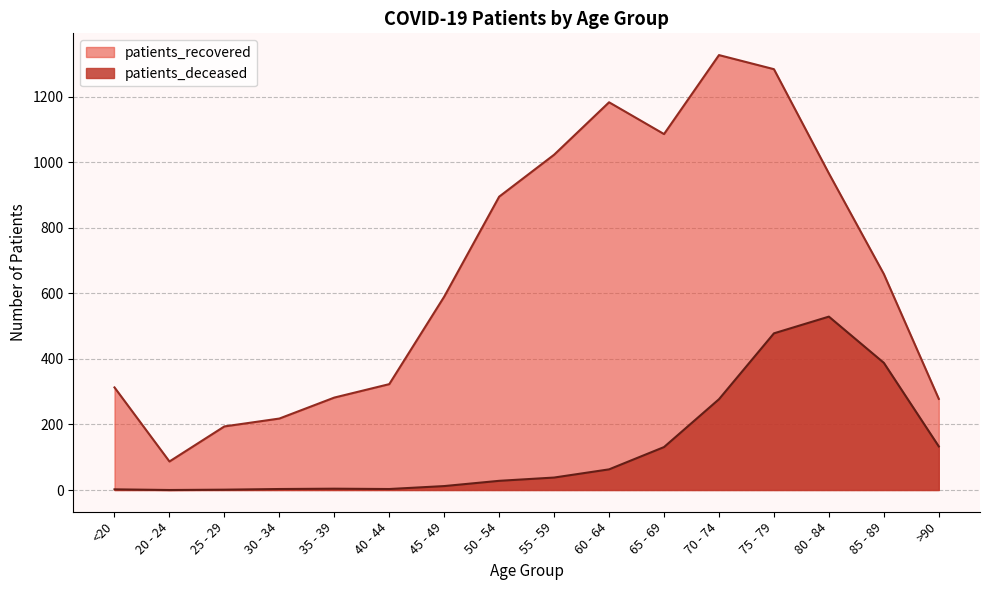

Reading right to left, what are all the values shown in this chart?

patients_deceased: 133	388	529	478	277	131	63	38	28	12	3	4	3	1	0	2
patients_recovered: 278	659	966	1284	1327	1086	1183	1023	895	590	323	282	218	194	87	313